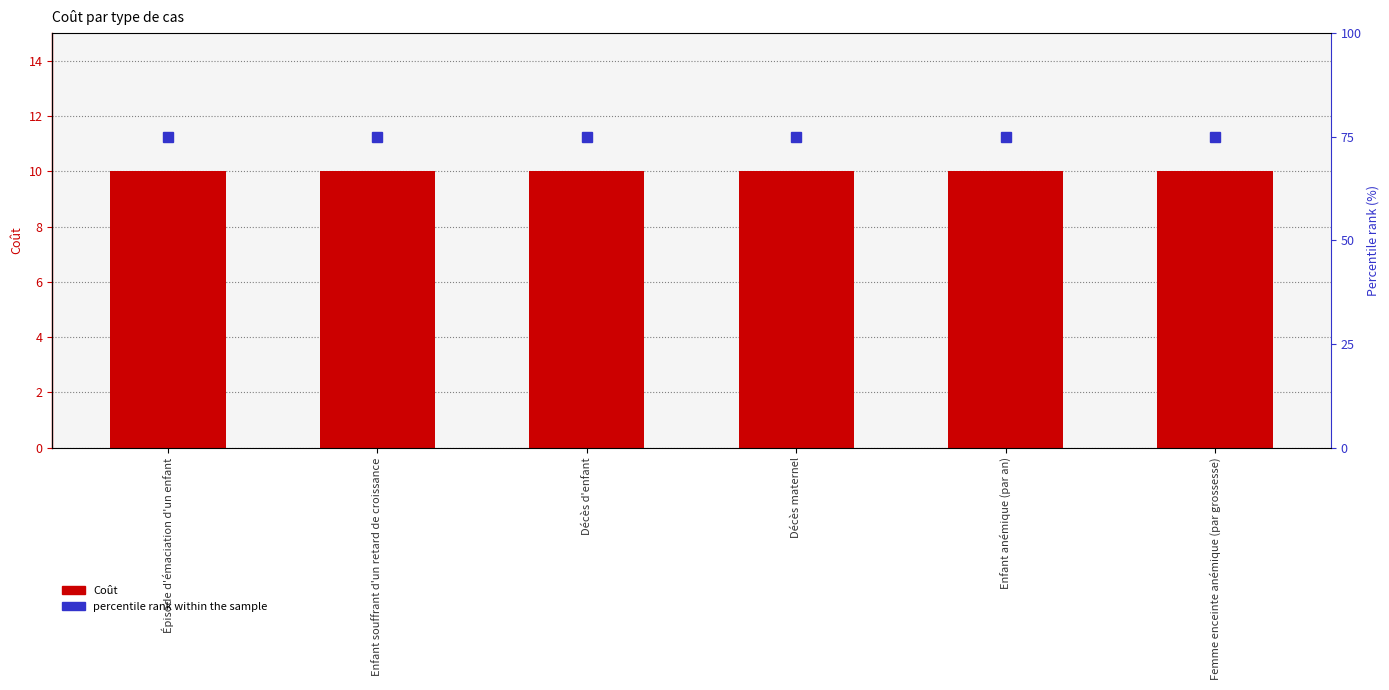

What is the minimum value for Coût?

10